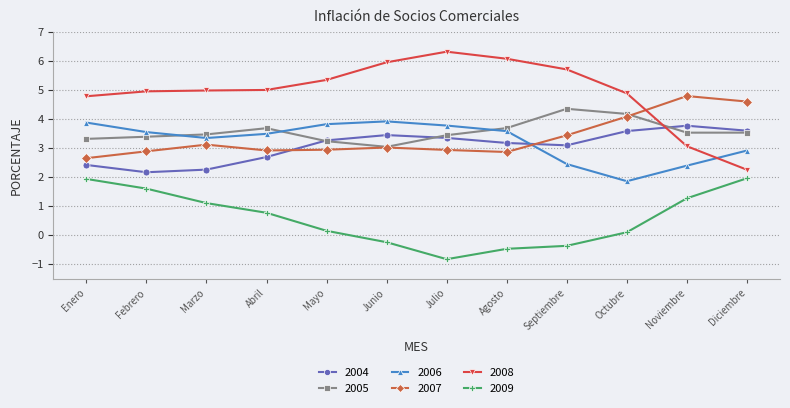

The value of 2005 at Mayo is 3.2. True or false?

True